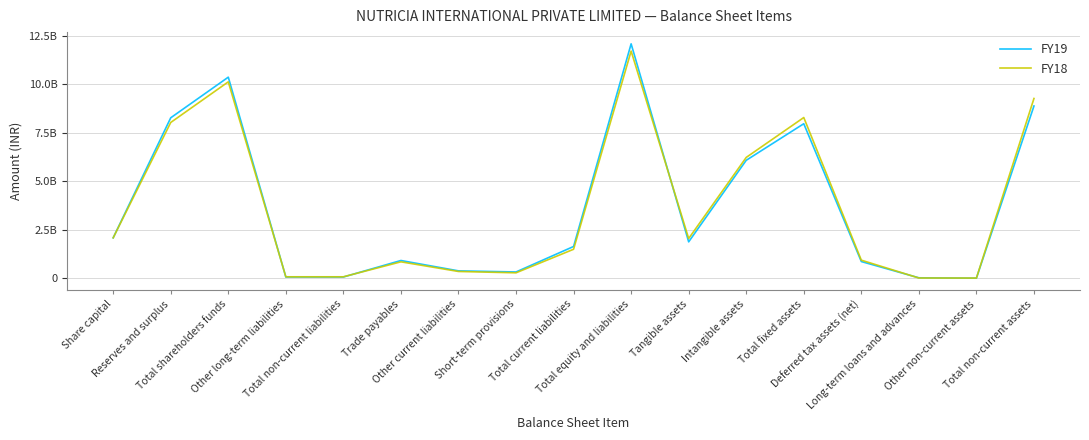

Reading left to right, extract all data points from this chart.

FY19: 2094410000	8282310000	10376720000	72430000	72430000	923960000	389620000	332760000	1646340000	12095490000	1885420000	6090510000	7975930000	869860000	31790000	12410000	8889990000
FY18: 2094410000	8040980000	10135390000	83300000	83300000	855650000	358190000	289170000	1503010000	11721700000	2057280000	6238510000	8295790000	941240000	21730000	18710000	9277470000